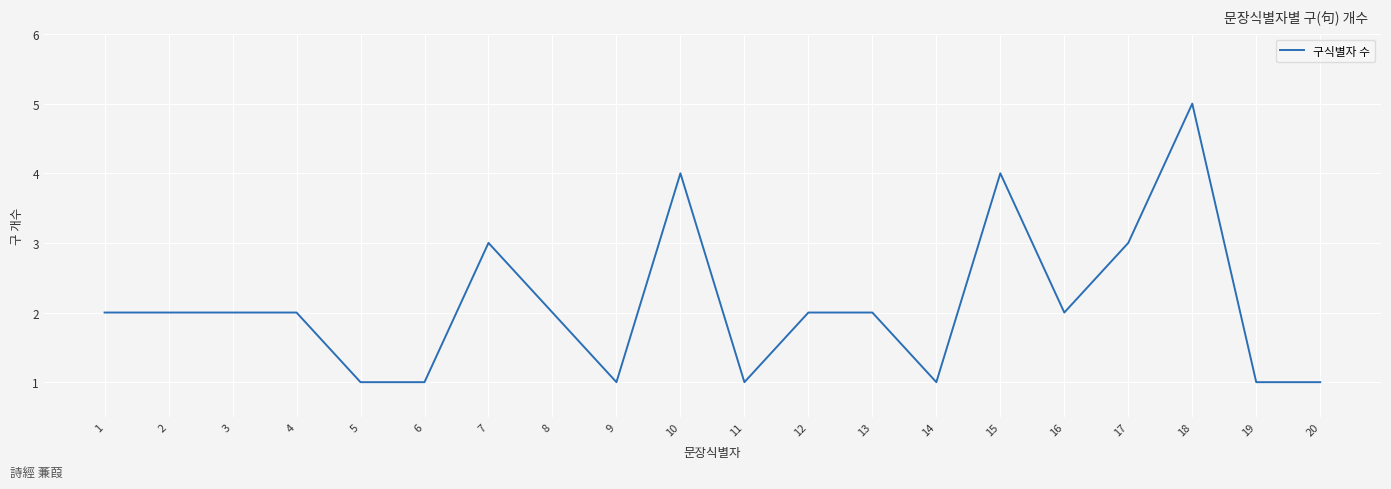

What is the change in value from 3 to 20?

-1